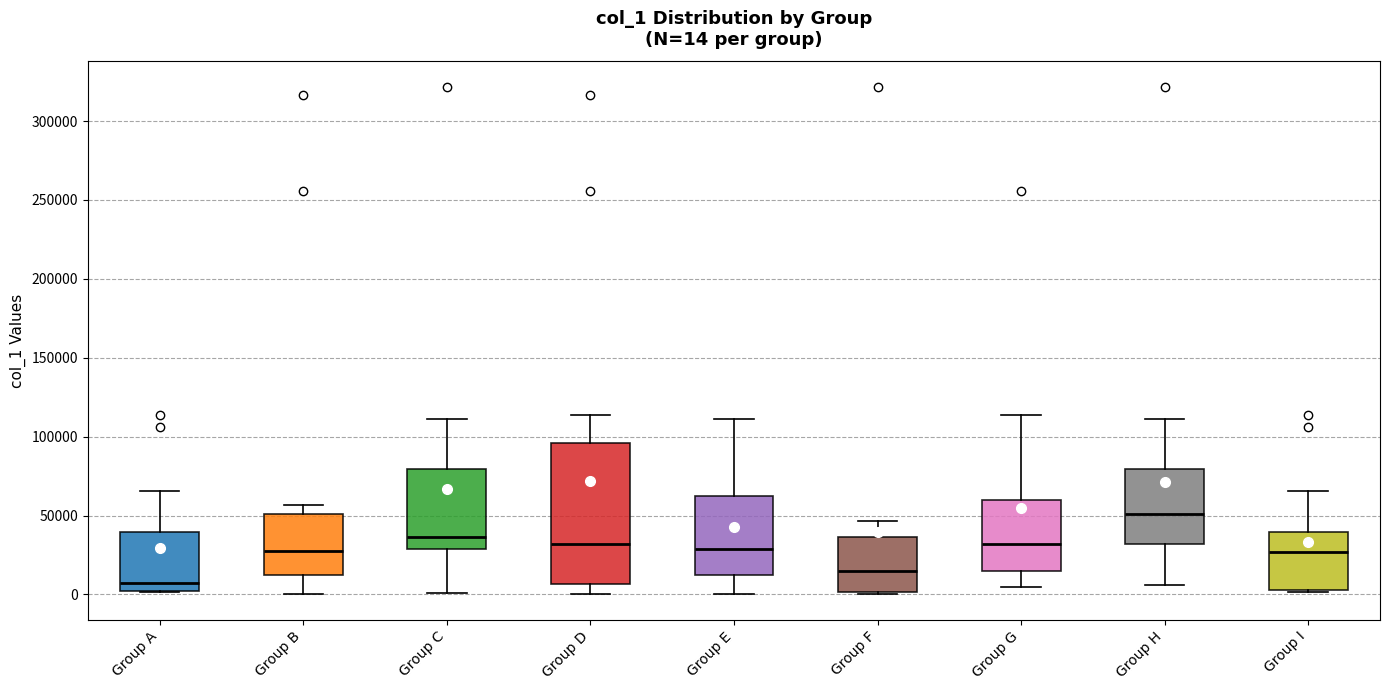

Which box is the tallest, from its lower edge to its upper edge?

Group D